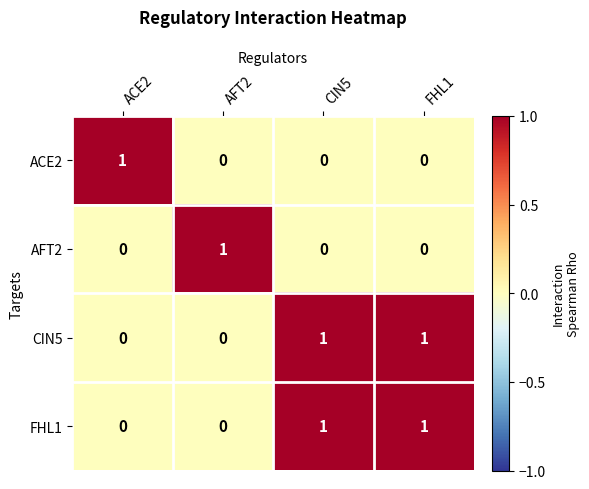

True or false: CIN5 has a value of 1 at CIN5.

True